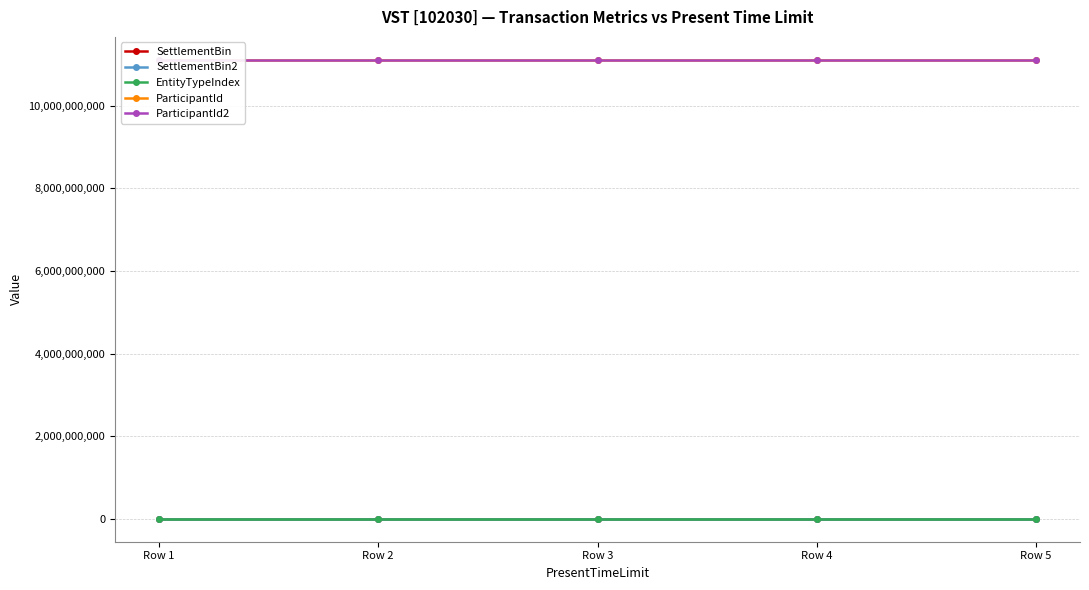

At which label does ParticipantId reach its peak?

Row 1